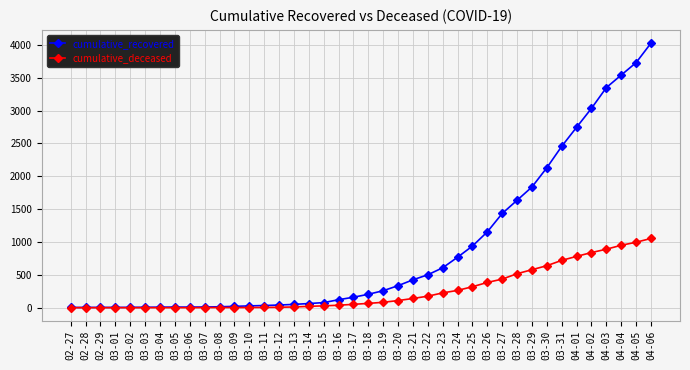

What is the label of the 5th point from the right?

04-02